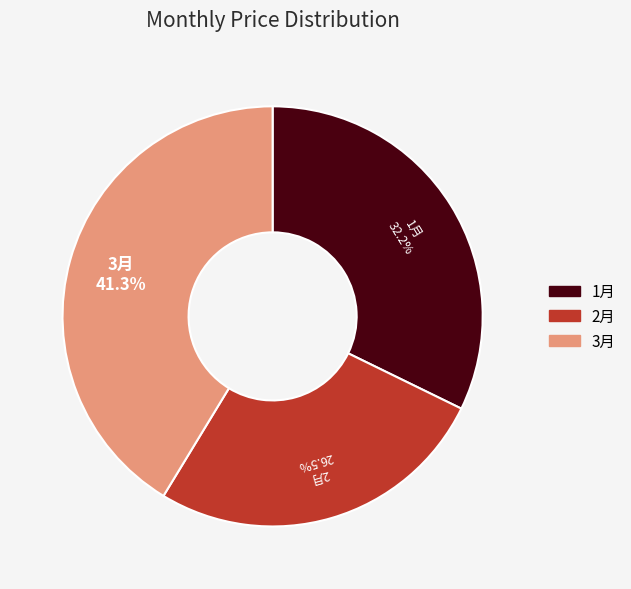

Is 1月 the majority of the pie?

No